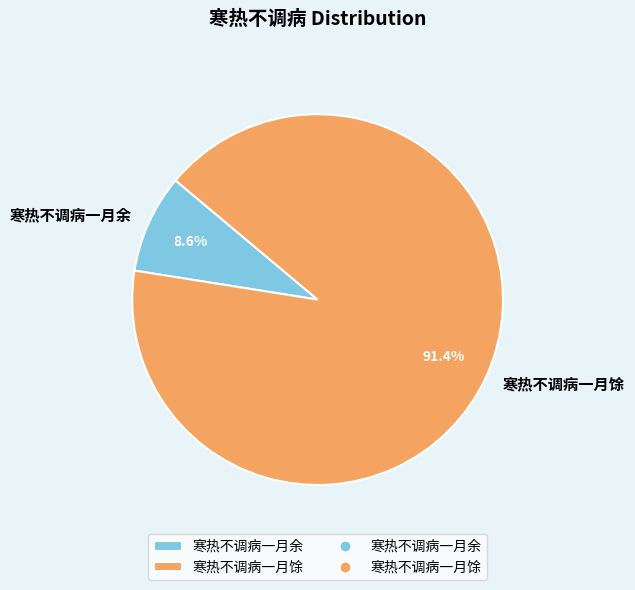

Between 寒热不调病一月馀 and 寒热不调病一月余, which is larger?

寒热不调病一月馀